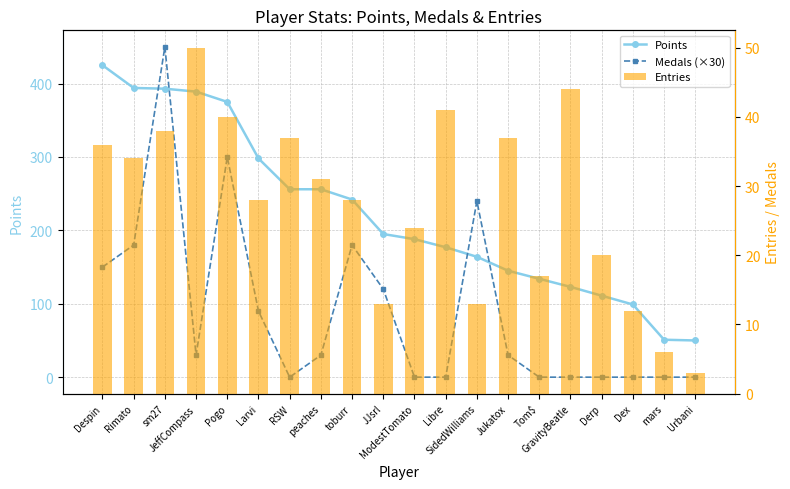

How many data points in Medals (×30) are above 30?

8